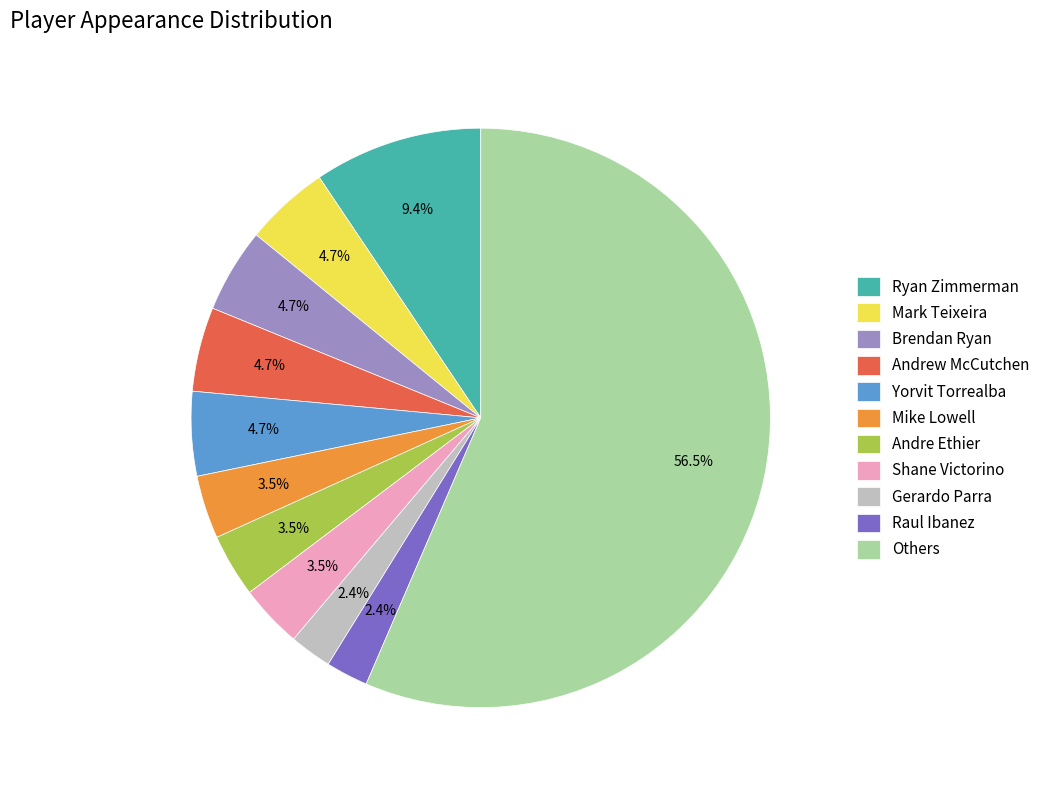

Which slice is the largest?

Others